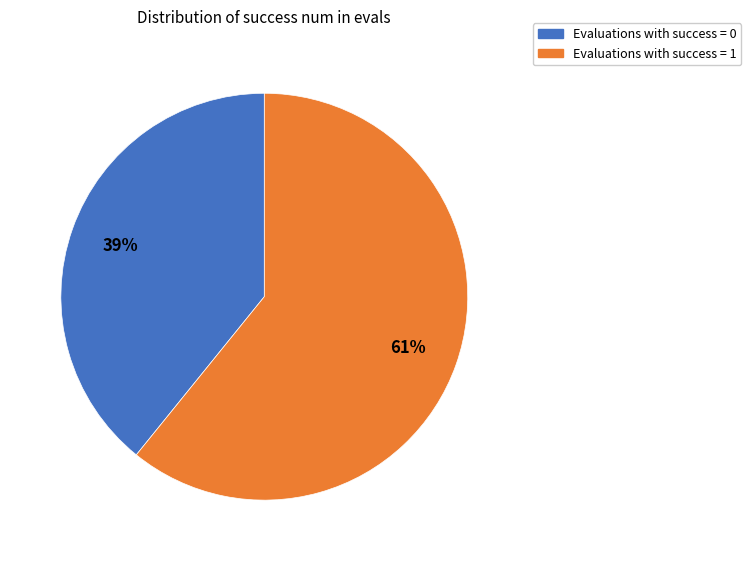

To the nearest percent, what is the difference between the largest and smallest slice percentages?

22%